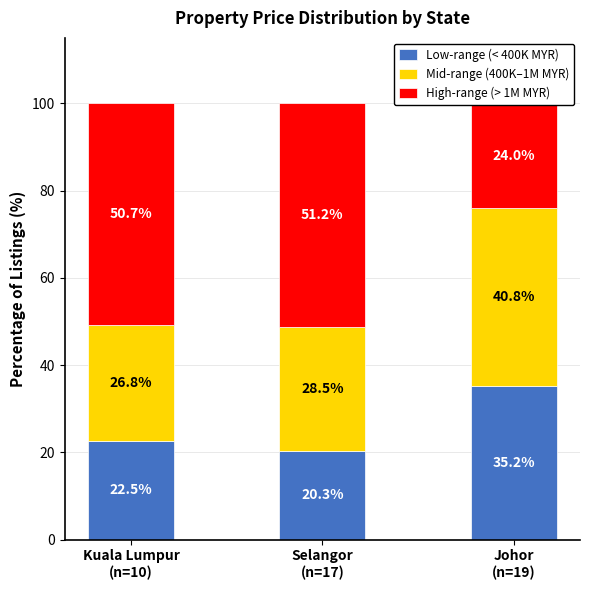

True or false: High-range (> 1M MYR) has a value of 13.1 at Kuala Lumpur
(n=10).

False